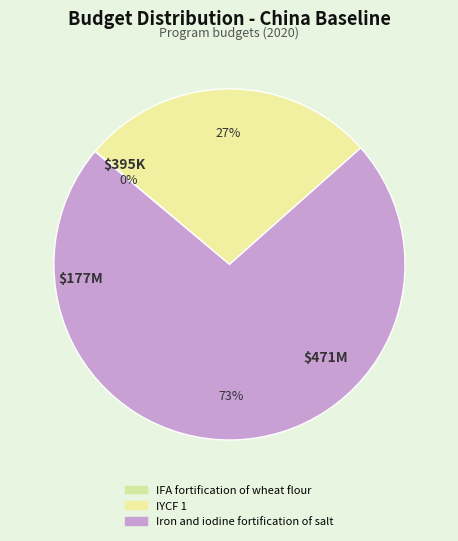

To the nearest percent, what is the average slice percentage?

33%